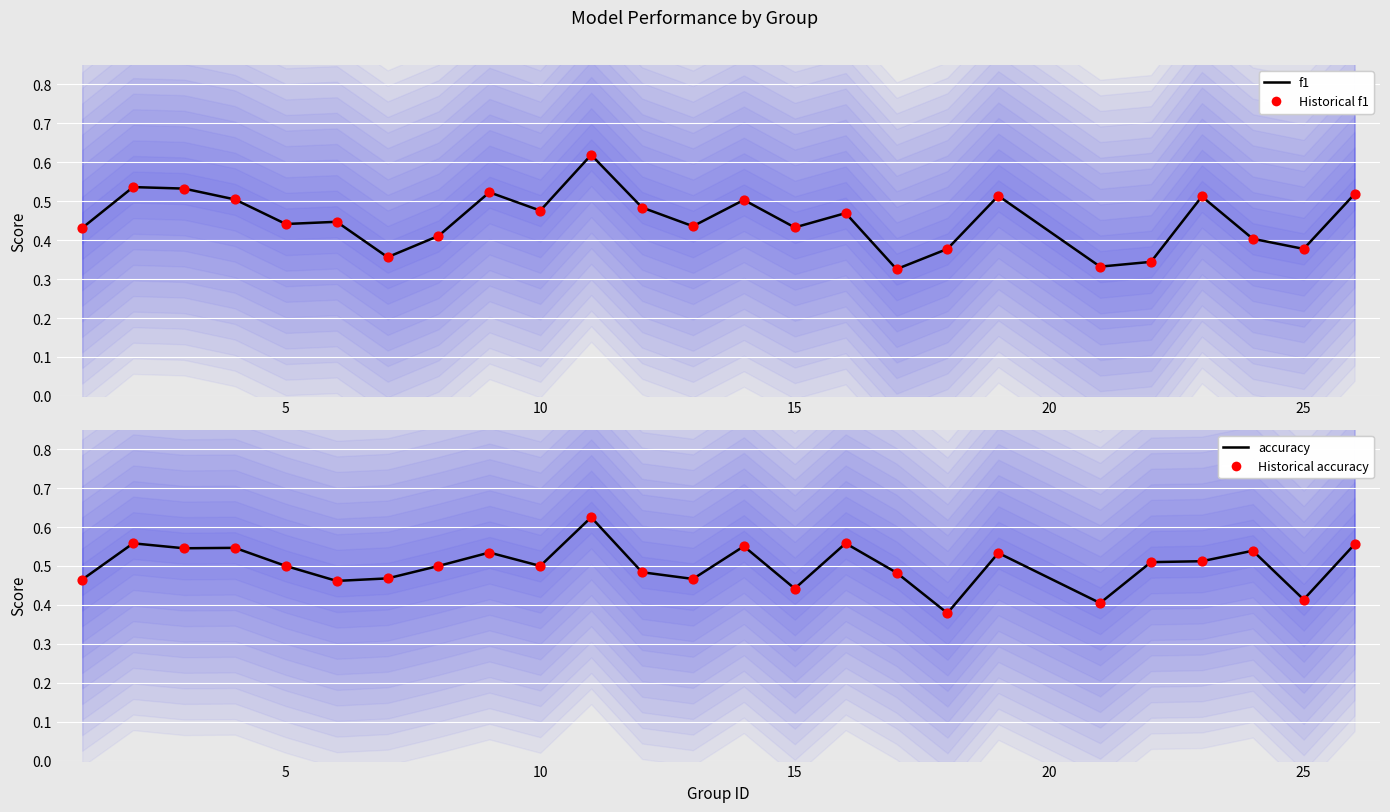

Which series contains the lowest Y value?

f1